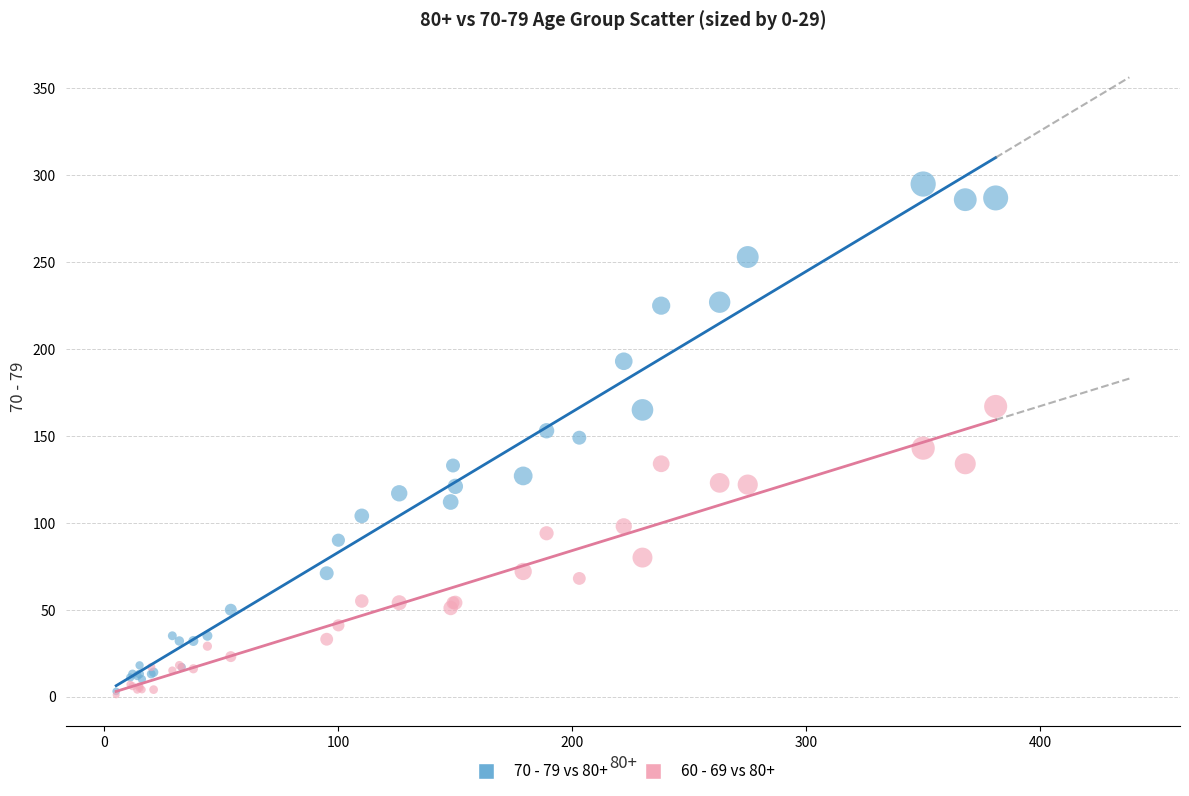

Which series has the widest spread of Y values?

70 - 79 vs 80+